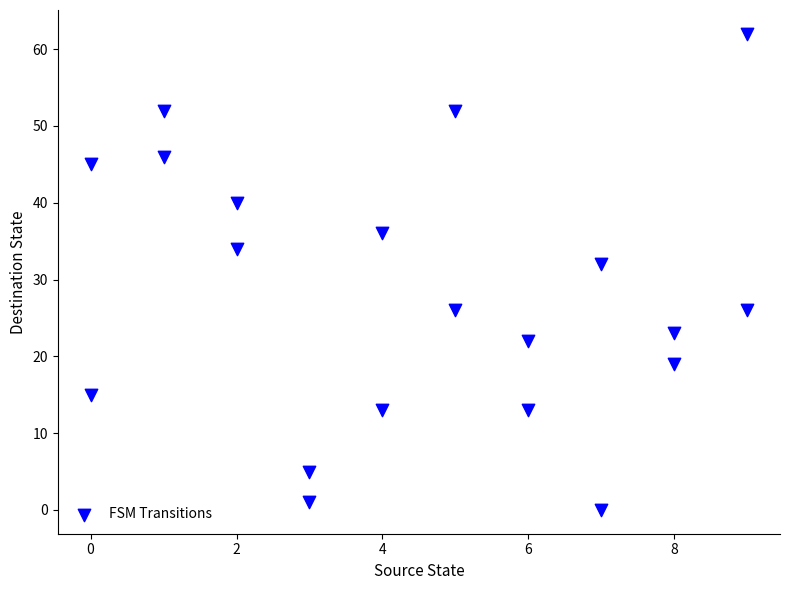

What Y value in the scatter plot is closest to 31?

32